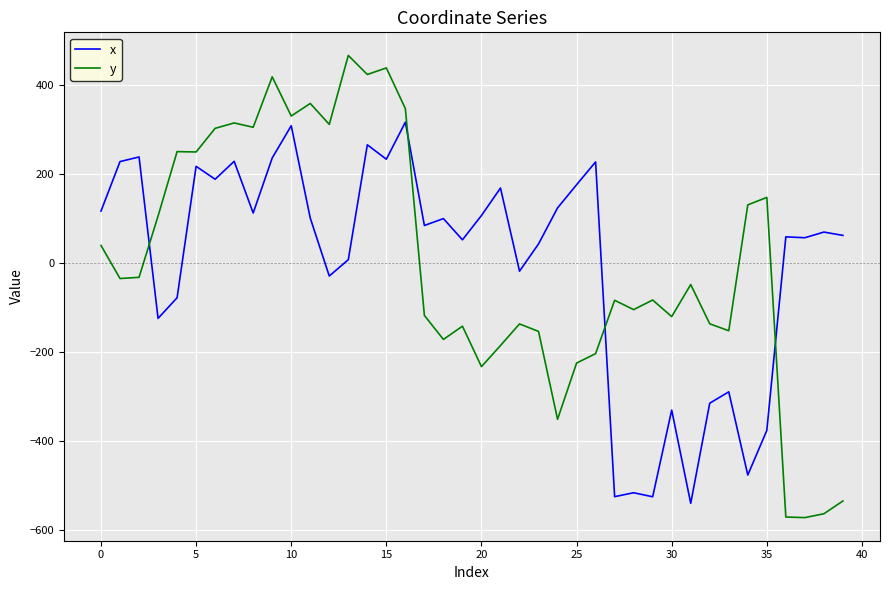

What is the lowest value of the y series?

-572.4